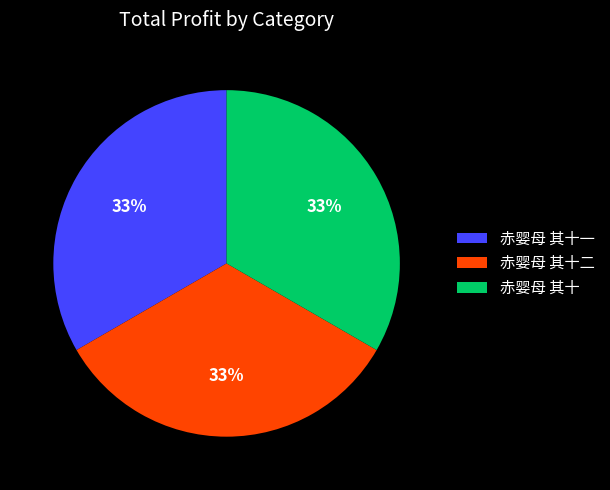

Approximately how many times larger is the value at 赤婴母 其十 compared to 赤婴母 其十一?

1.0